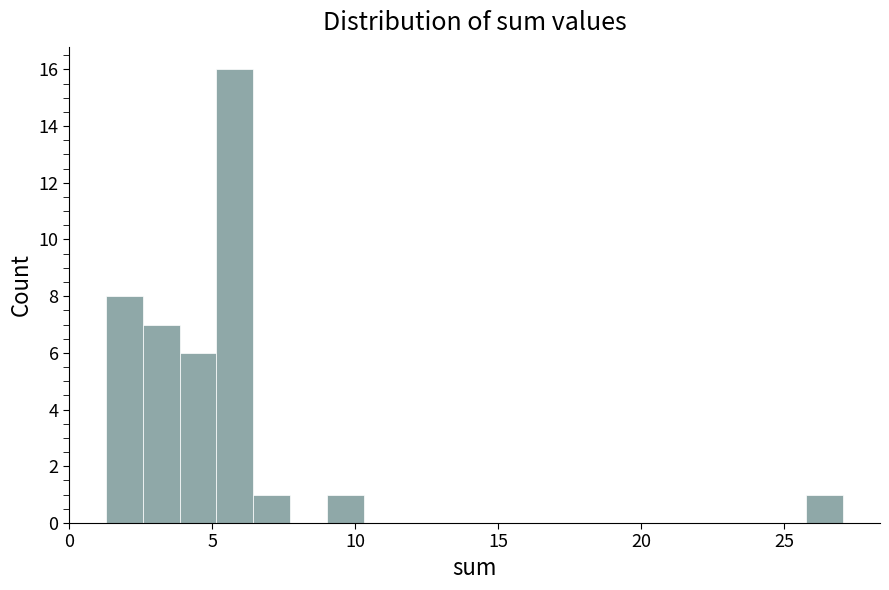

Around what value on the x-axis is the tallest bar? Give the approximate position of its centre, as read against the axis.

6.0